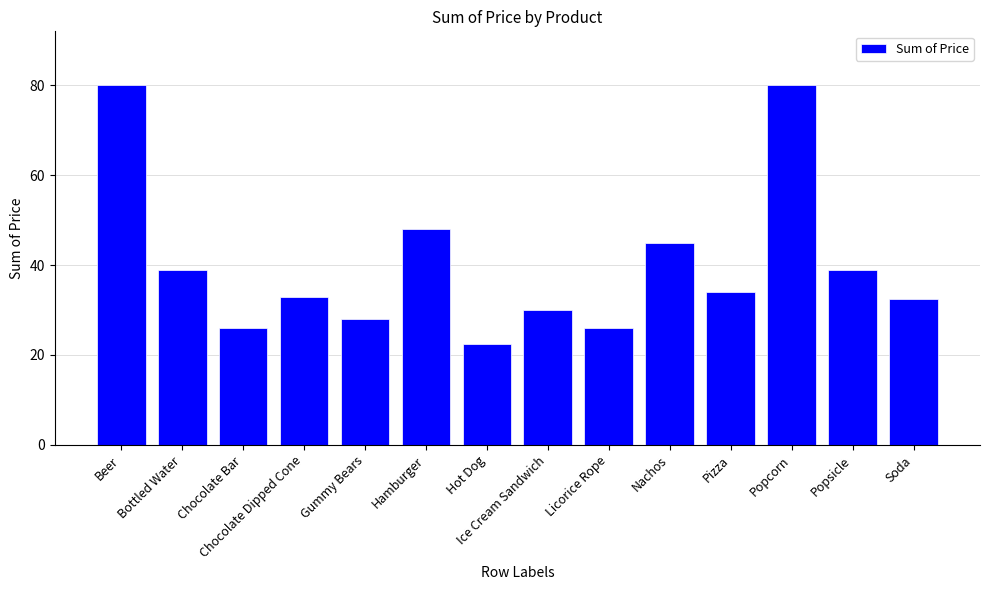

What is the difference between the maximum and second lowest values?

54.0